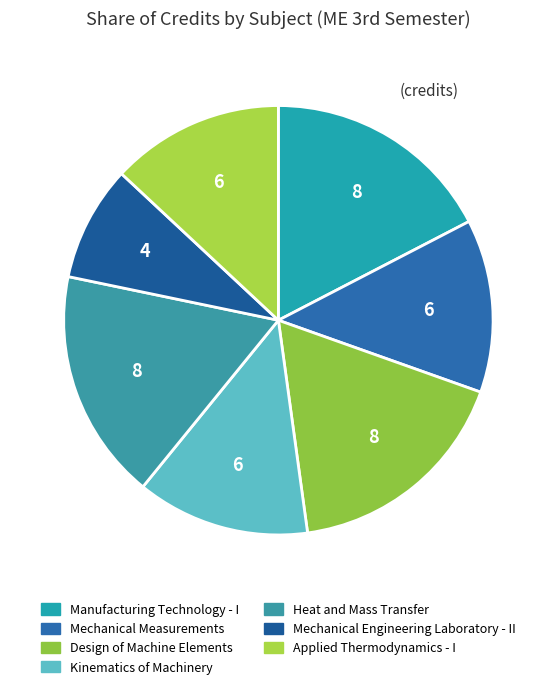

Rank the categories by value from highest to lowest.

Manufacturing Technology - I, Design of Machine Elements, Heat and Mass Transfer, Mechanical Measurements, Kinematics of Machinery, Applied Thermodynamics - I, Mechanical Engineering Laboratory - II